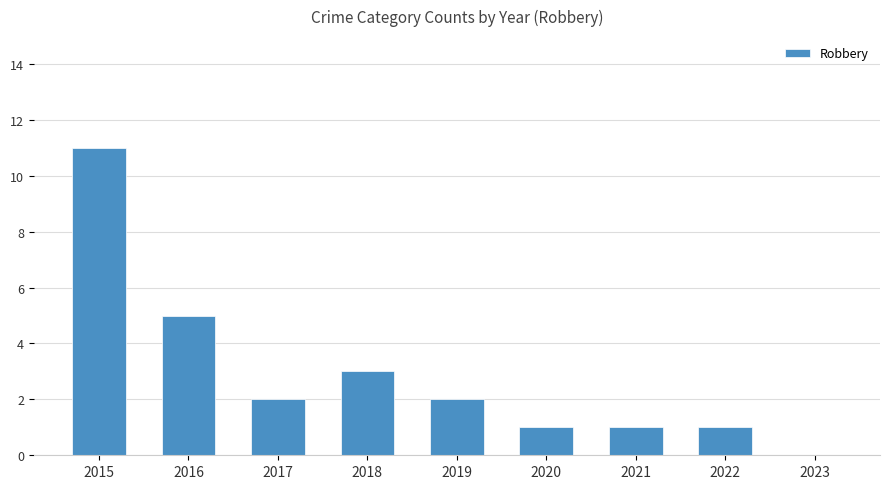

What is the approximate value at 2018?

3